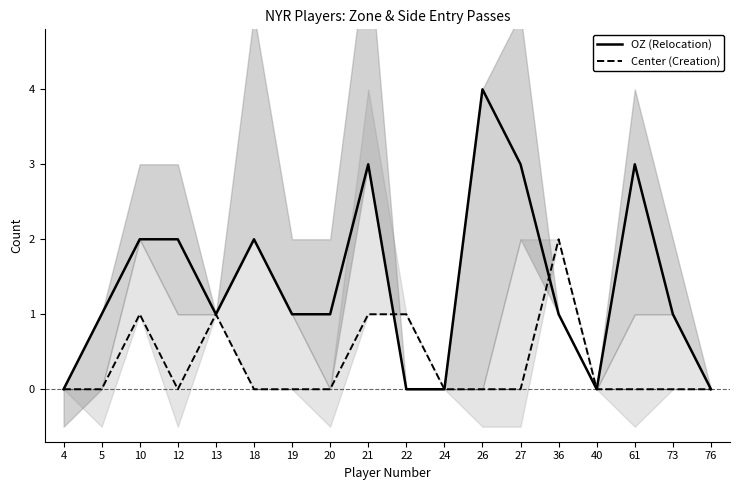

Count the OZ (Relocation) values in the range 0 to 2.

14